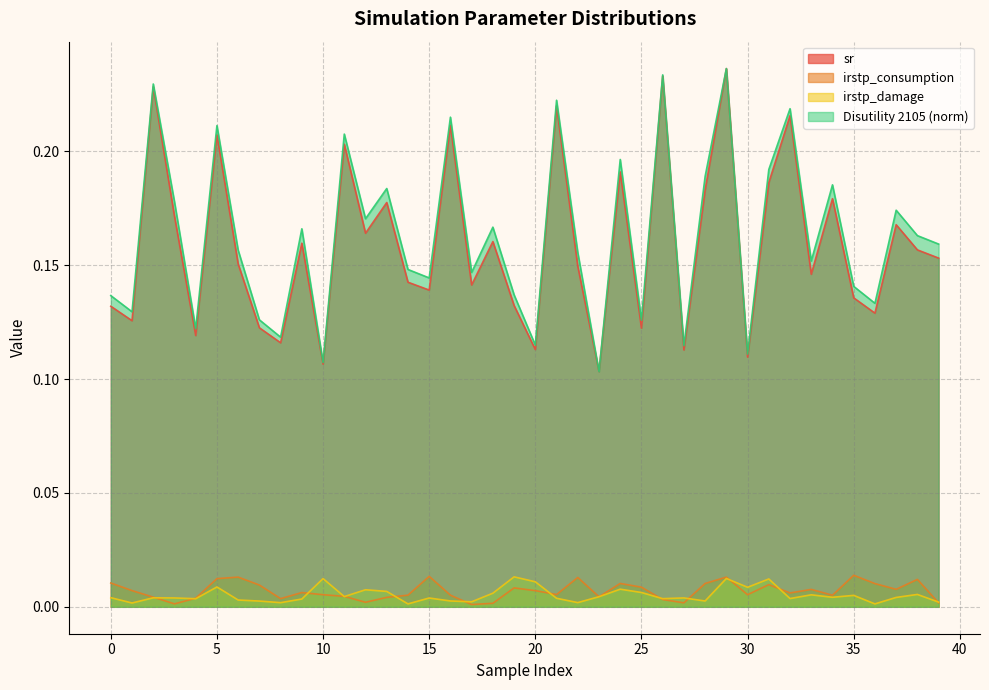

Count the number of data series in this chart.

4